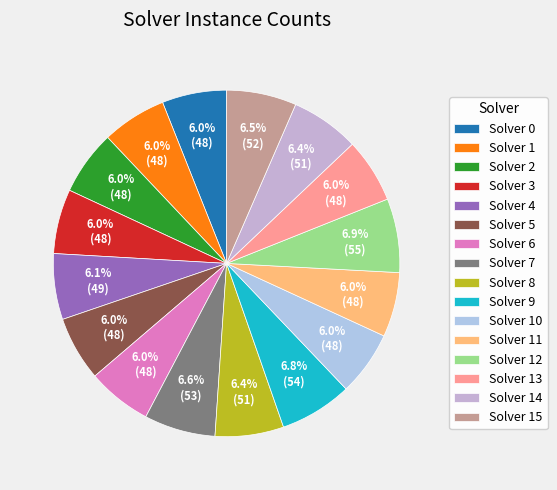

Is there a majority slice in this chart?

No